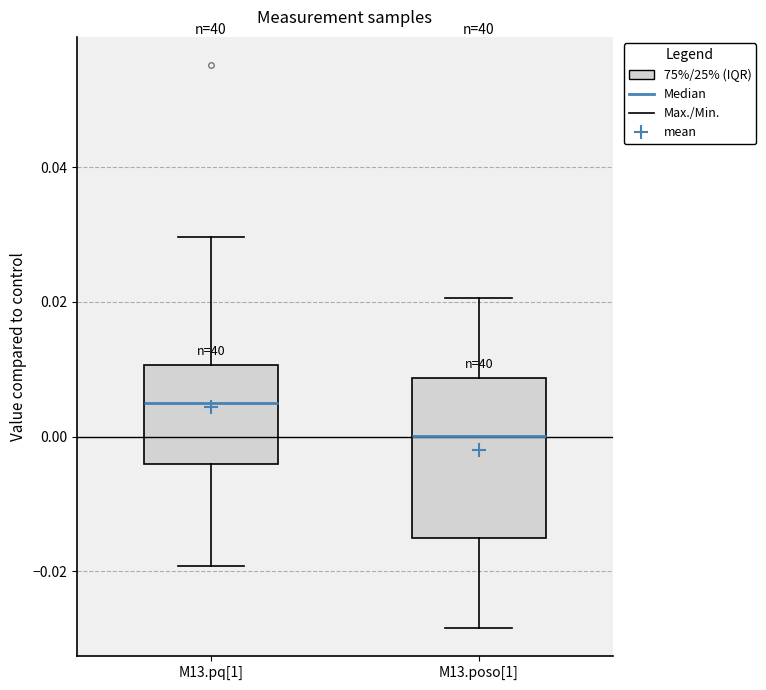

Reading left to right, read every box against the y-axis: the position of its median line, the range the box covers, and the ends of its whiskers. The values are not printed on the chart, so give them approximately, as read against the axis.

M13.pq[1]: median 0.006, box -0.004 to 0.010, whiskers -0.020 to 0.030
M13.poso[1]: median 0.000, box -0.016 to 0.008, whiskers -0.028 to 0.020